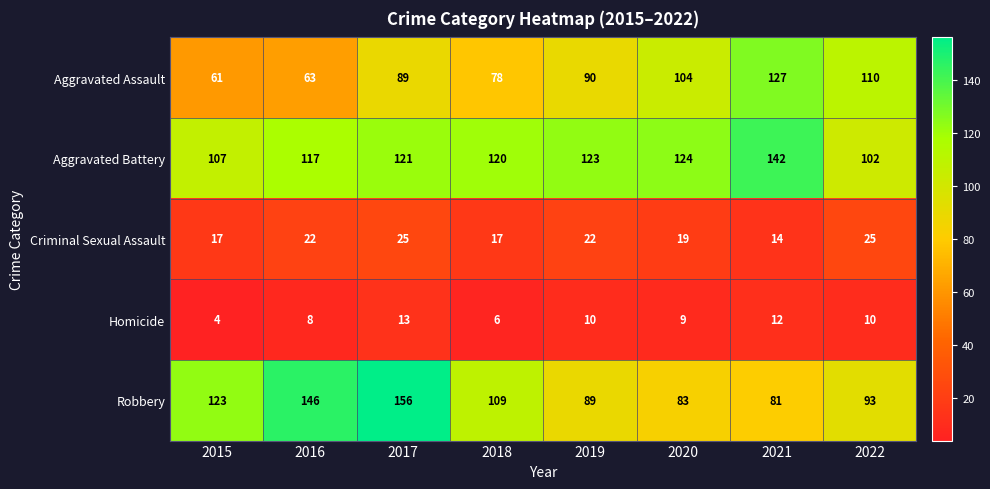

The Criminal Sexual Assault series shows 35 at 2017. True or false?

False